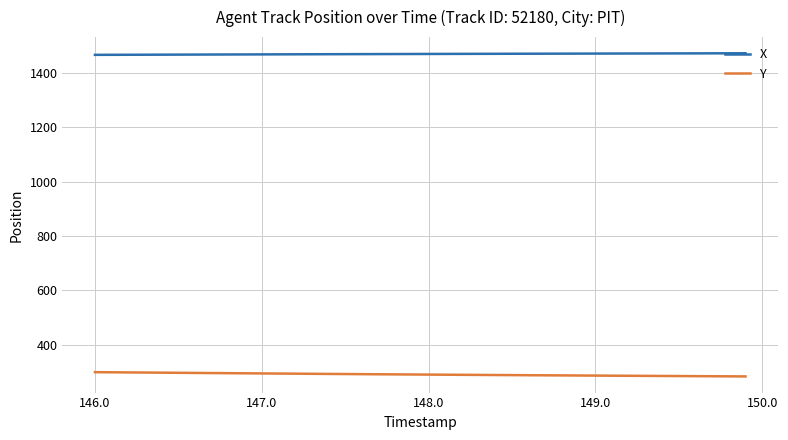

What is the lowest value of the Y series?

283.4